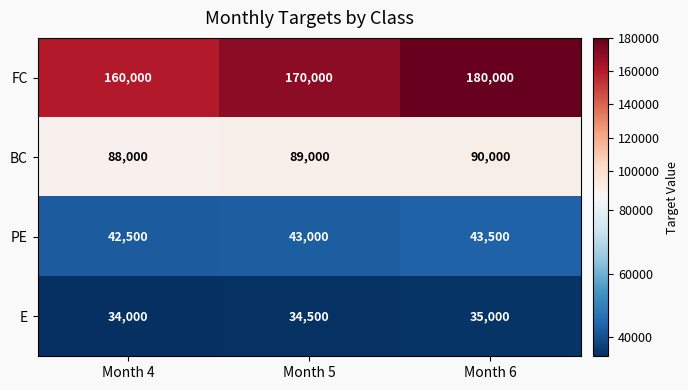

The value of E at Month 5 is 34500. True or false?

True